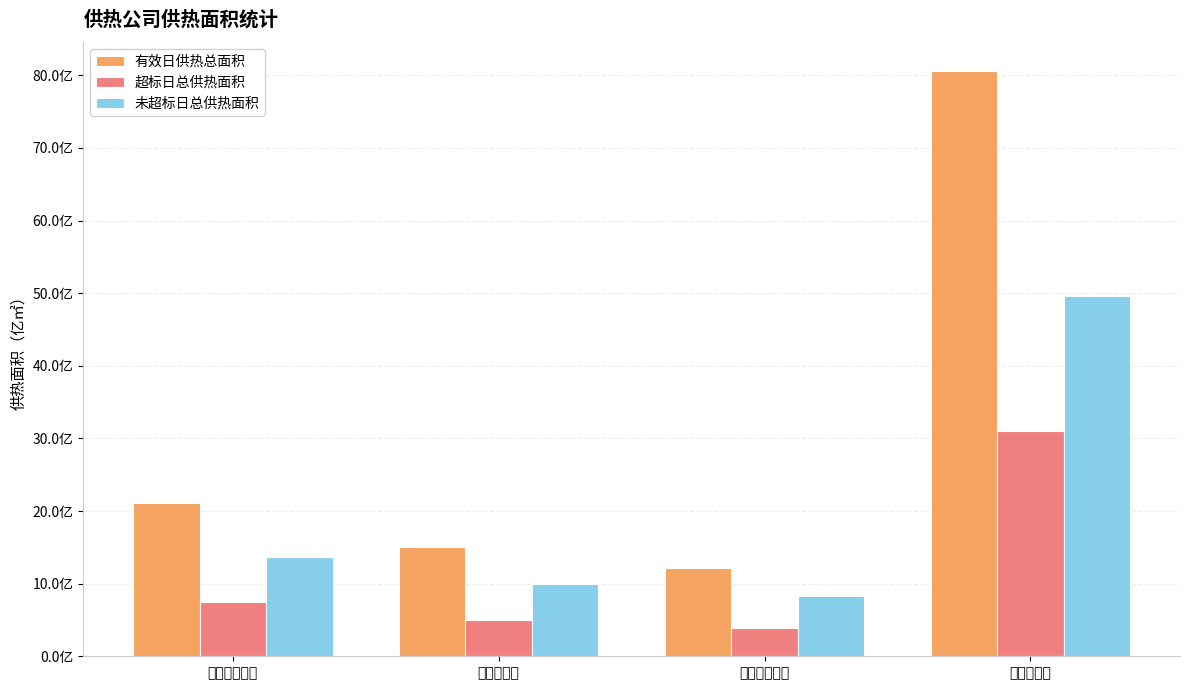

Between 创合供热公司 and 特力昆公司, which series saw the biggest shift?

有效日供热总面积